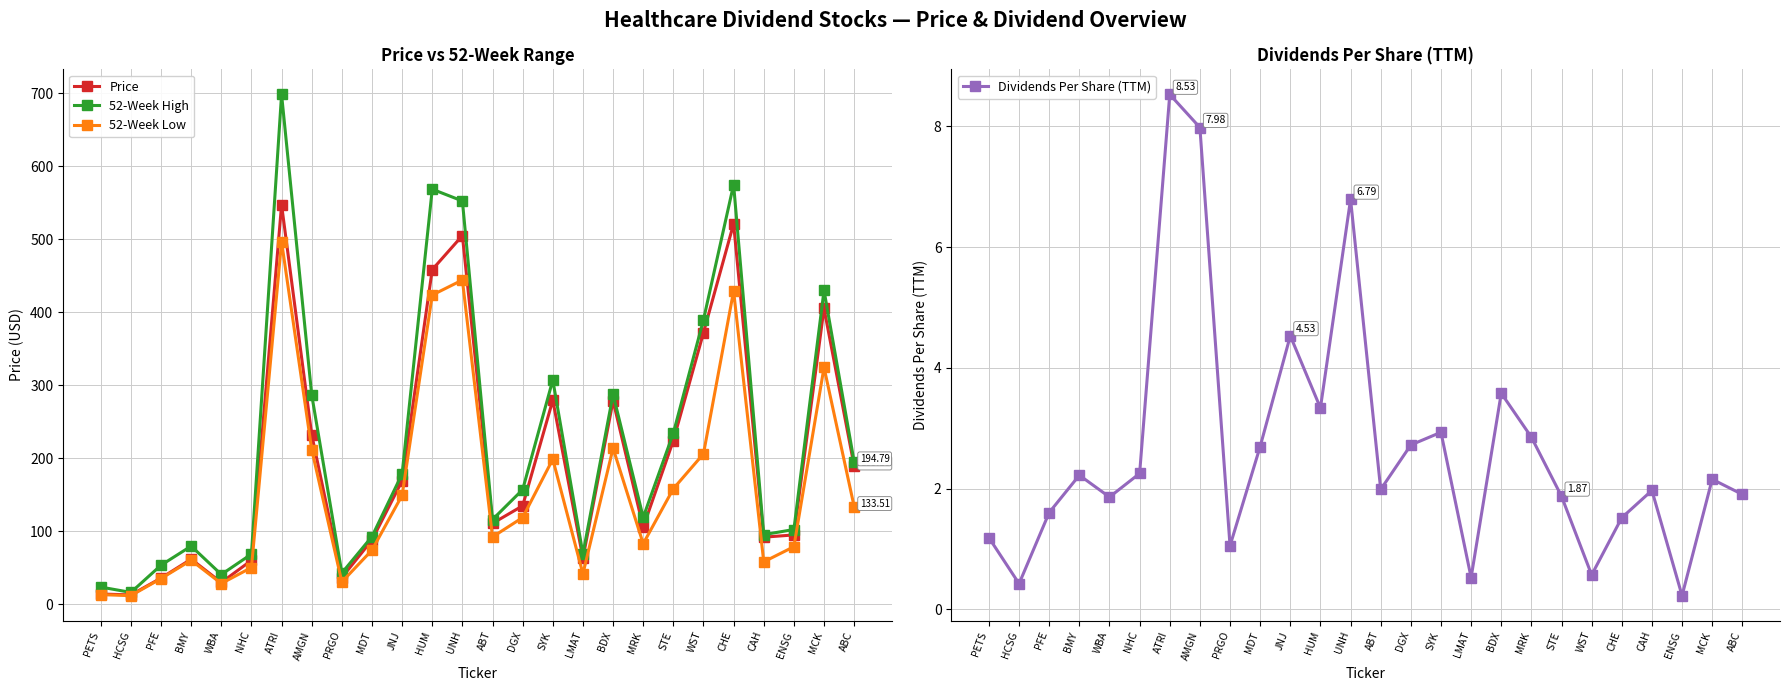

Count the number of categories in the chart.

26